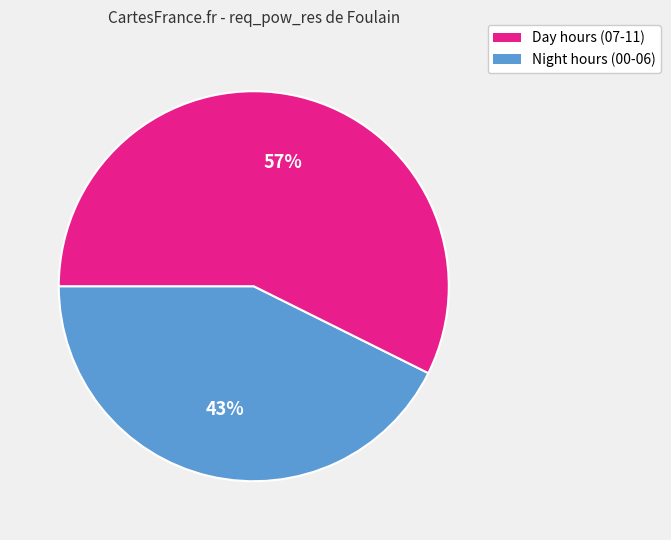

Is there a majority slice in this chart?

Yes